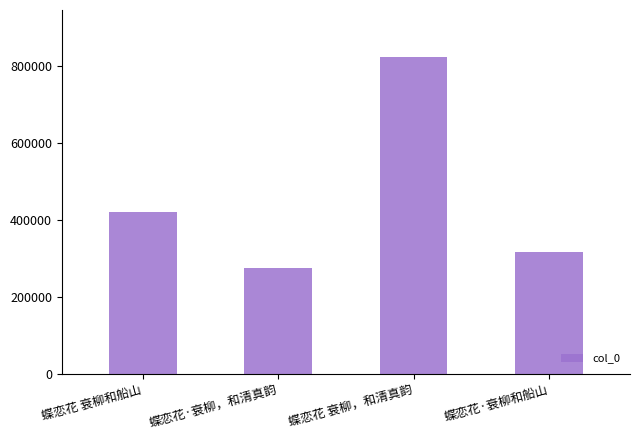

What position from the right is 蝶恋花·衰柳和船山?

1